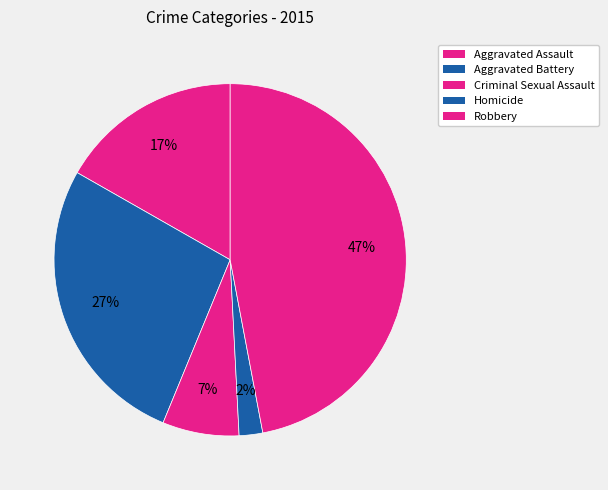

Count the number of slices in the pie.

5